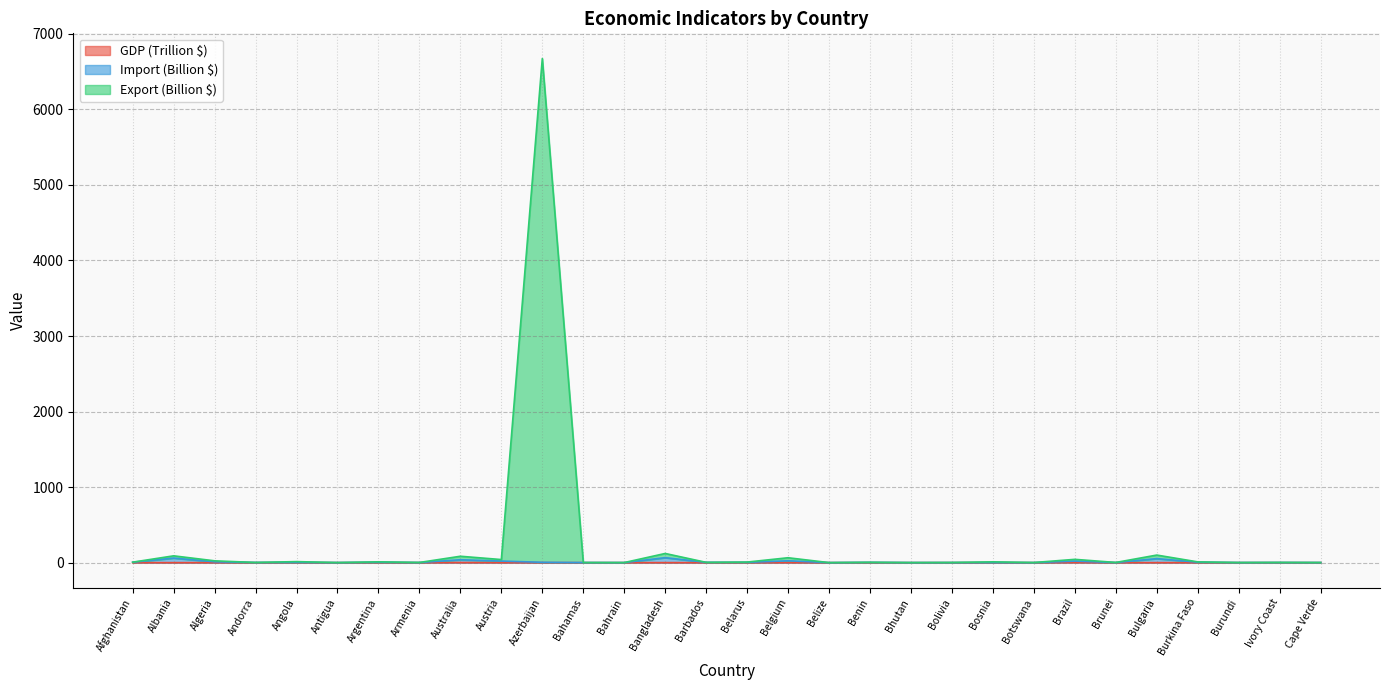

Reading right to left, extract all data points from this chart.

GDP (Trillion $): Cape Verde=0.0	Ivory Coast=0.1	Burundi=0.0	Burkina Faso=0.0	Bulgaria=0.1	Brunei=0.0	Brazil=1.8	Botswana=0.0	Bosnia=0.0	Bolivia=0.0	Bhutan=0.0	Benin=0.0	Belize=0.0	Belgium=0.5	Belarus=0.1	Barbados=0.0	Bangladesh=0.3	Bahrain=0.0	Bahamas=0.0	Azerbaijan=0.0	Austria=0.4	Australia=1.4	Armenia=0.0	Argentina=0.5	Antigua=0.0	Angola=0.1	Andorra=0.0	Algeria=0.2	Albania=0.0	Afghanistan=0.0
Import (Billion $): Cape Verde=1.1	Ivory Coast=1.7	Burundi=1.0	Burkina Faso=5.5	Bulgaria=53.1	Brunei=0.9	Brazil=20.0	Botswana=0.5	Bosnia=1.3	Bolivia=0.9	Bhutan=0.6	Benin=3.4	Belize=0.3	Belgium=24.0	Belarus=3.9	Barbados=3.6	Bangladesh=65.7	Bahrain=0.6	Bahamas=1.0	Azerbaijan=4.2	Austria=20.6	Australia=37.9	Armenia=1.3	Argentina=5.1	Antigua=0.7	Angola=3.7	Andorra=2.0	Algeria=10.9	Albania=60.2	Afghanistan=5.1
Export (Billion $): Cape Verde=1.2	Ivory Coast=2.7	Burundi=1.2	Burkina Faso=10.0	Bulgaria=100.1	Brunei=2.3	Brazil=43.5	Botswana=1.3	Bosnia=10.5	Bolivia=1.9	Bhutan=0.6	Benin=4.4	Belize=0.3	Belgium=64.6	Belarus=7.5	Barbados=3.7	Bangladesh=121.3	Bahrain=0.9	Bahamas=1.2	Azerbaijan=6673.3	Austria=40.7	Australia=84.5	Armenia=2.2	Argentina=10.5	Antigua=0.7	Angola=13.5	Andorra=2.2	Algeria=23.9	Albania=90.0	Afghanistan=6.2